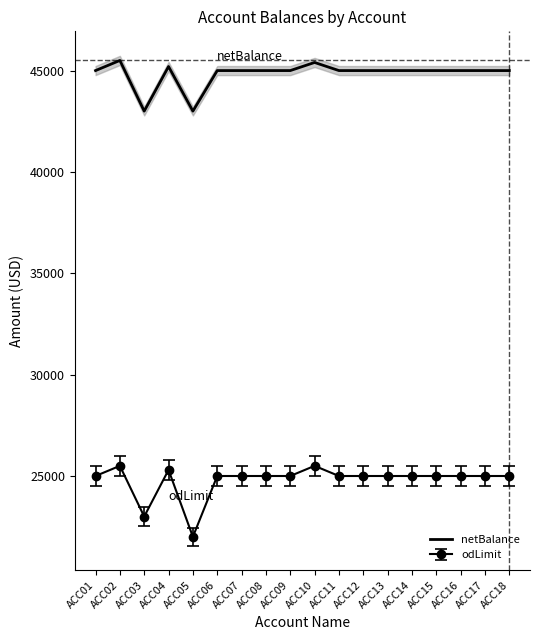

Between ACC18 and ACC02, which is larger?

ACC02